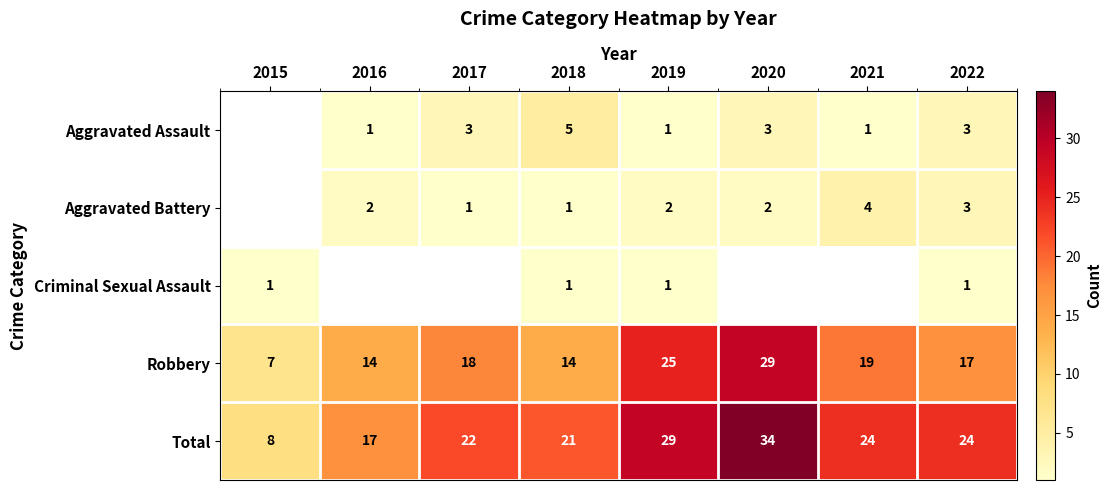

True or false: Robbery has a value of 14 at 2018.

True